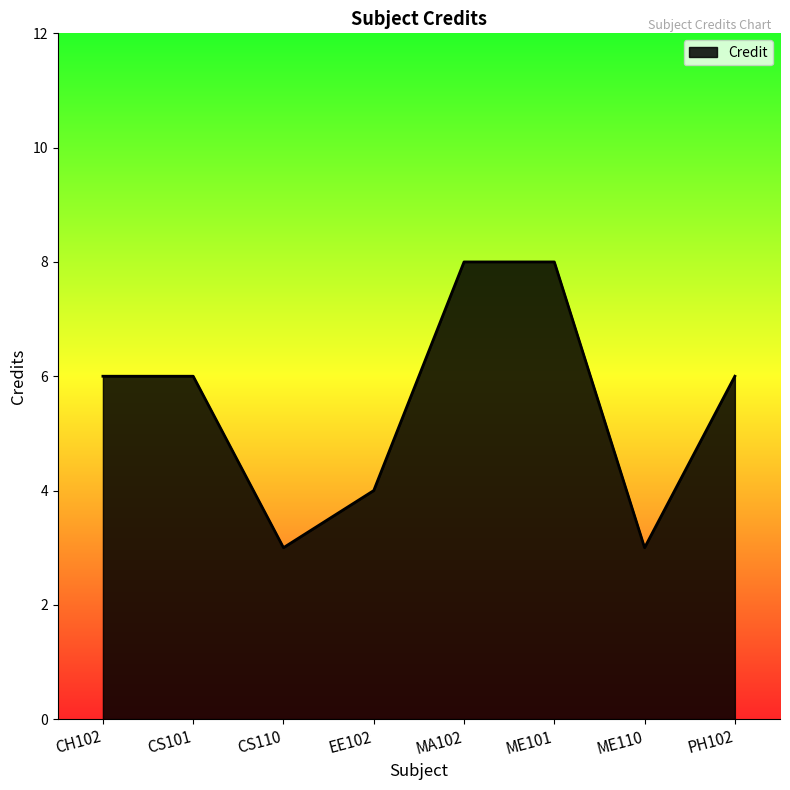

What position from the left is ME110?

7